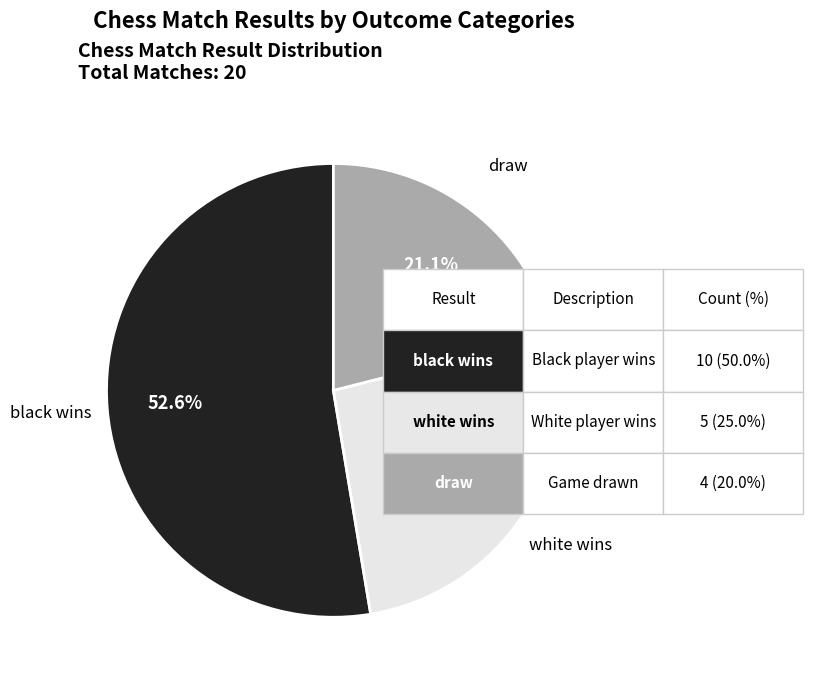

Which slice is the largest?

black wins